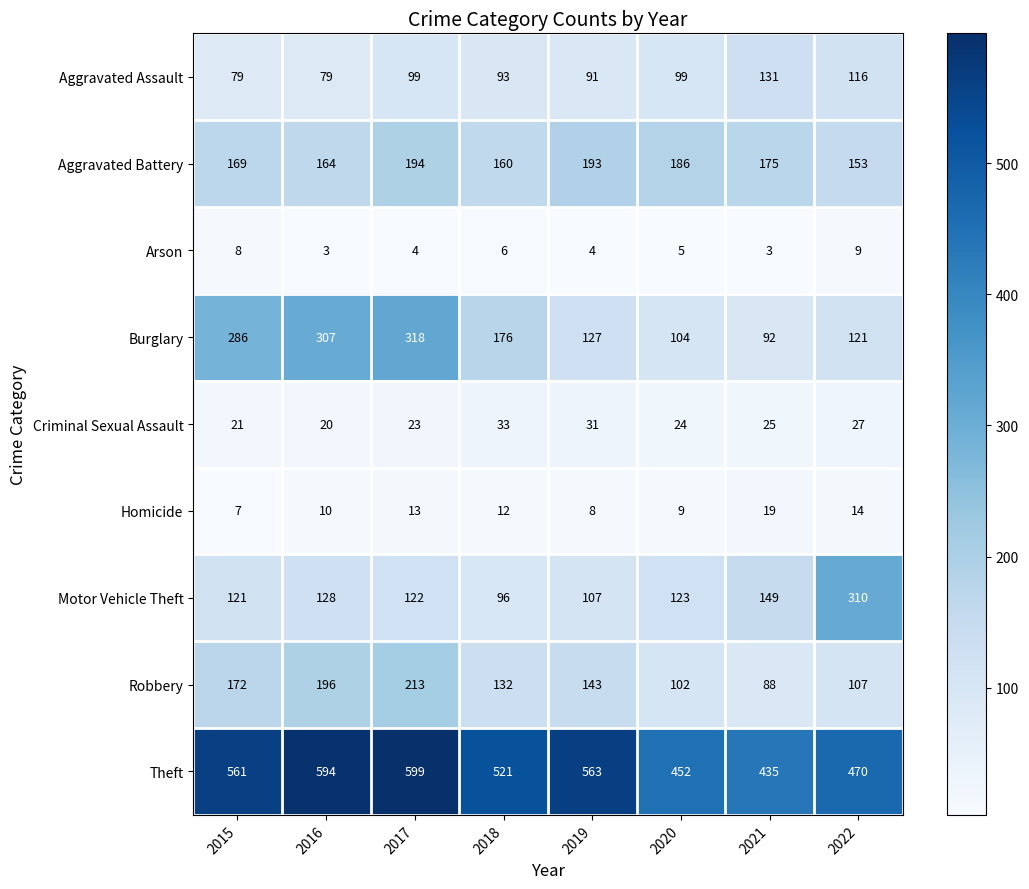

List the series in order of their peak value, highest first.

Theft, Burglary, Motor Vehicle Theft, Robbery, Aggravated Battery, Aggravated Assault, Criminal Sexual Assault, Homicide, Arson